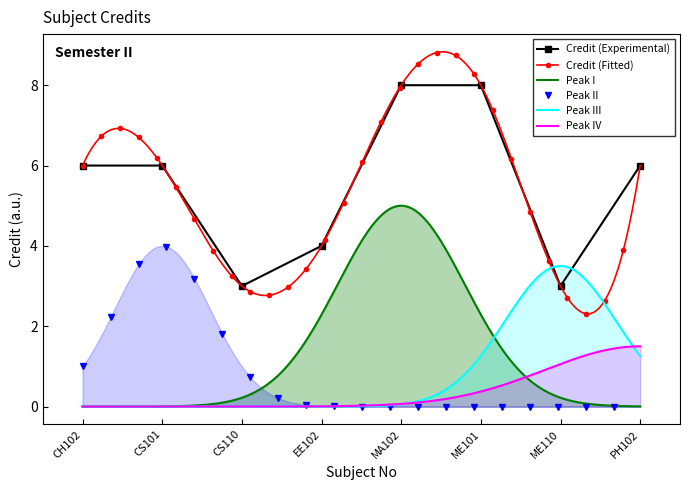

What is the ratio of the value at EE102 to the value at CH102?

0.7